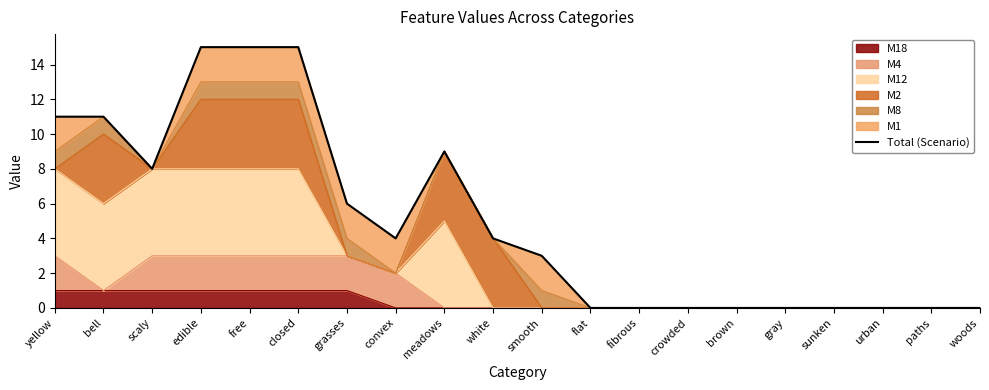

Reading left to right, extract all data points from this chart.

11	11	8	15	15	15	6	4	9	4	3	0	0	0	0	0	0	0	0	0